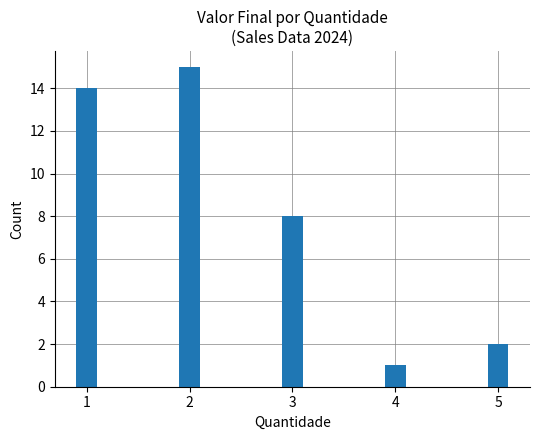

How many data points are less than 8?

2